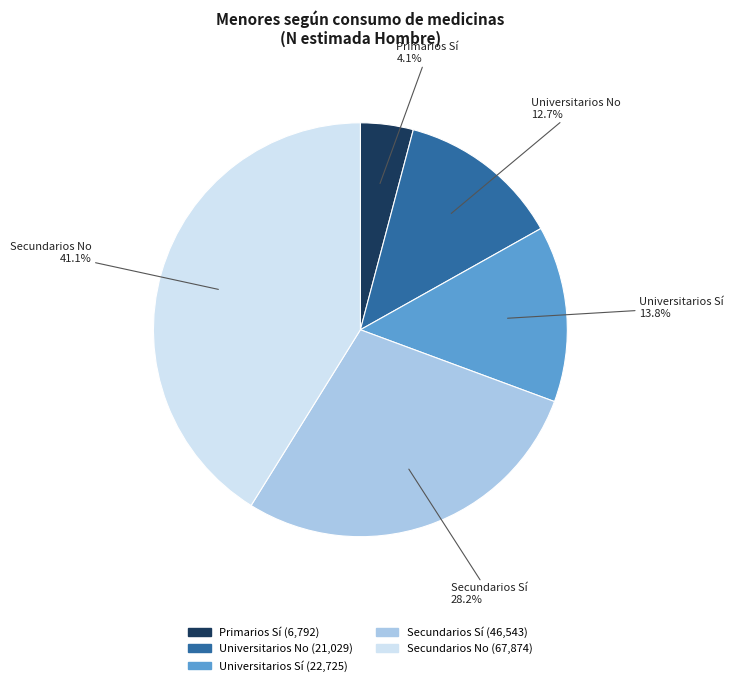

What percentage is the Primarios Sí slice, to the nearest percent?

4%